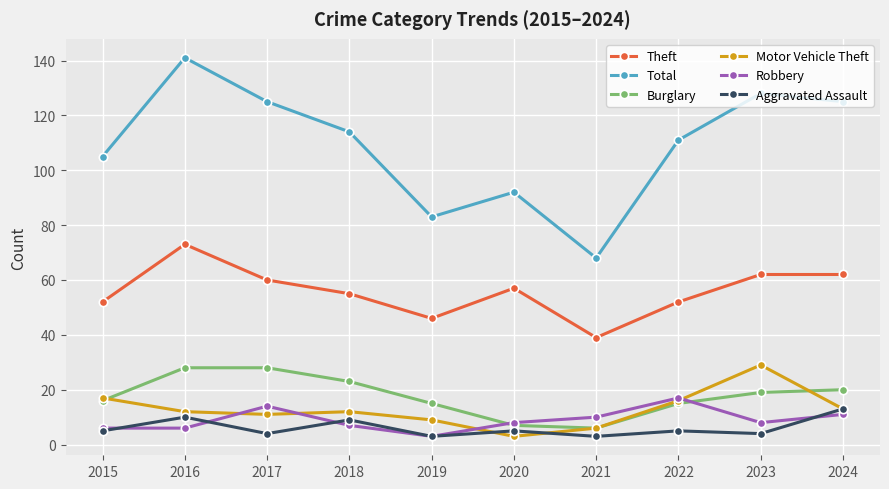

Is it true that Total equals 37 at 2023?

False